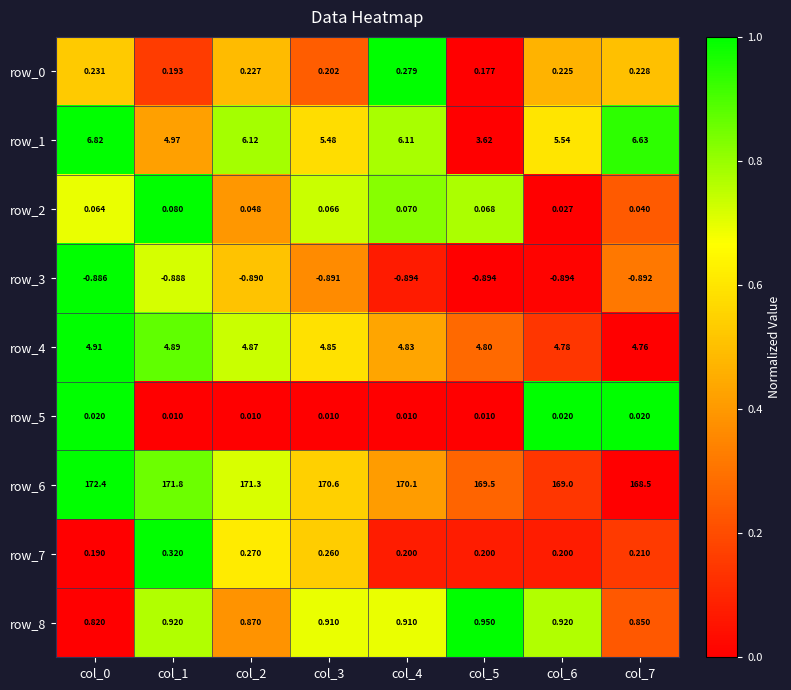

How many distinct data groups are displayed?

9